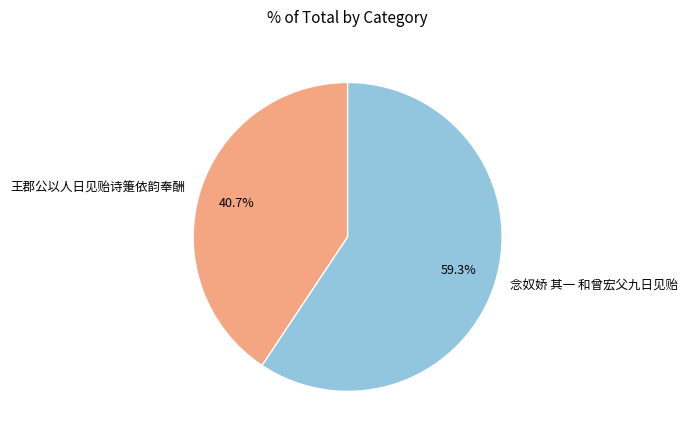

Rank the categories by value from lowest to highest.

王郡公以人日见贻诗箑依韵奉酬, 念奴娇 其一 和曾宏父九日见贻